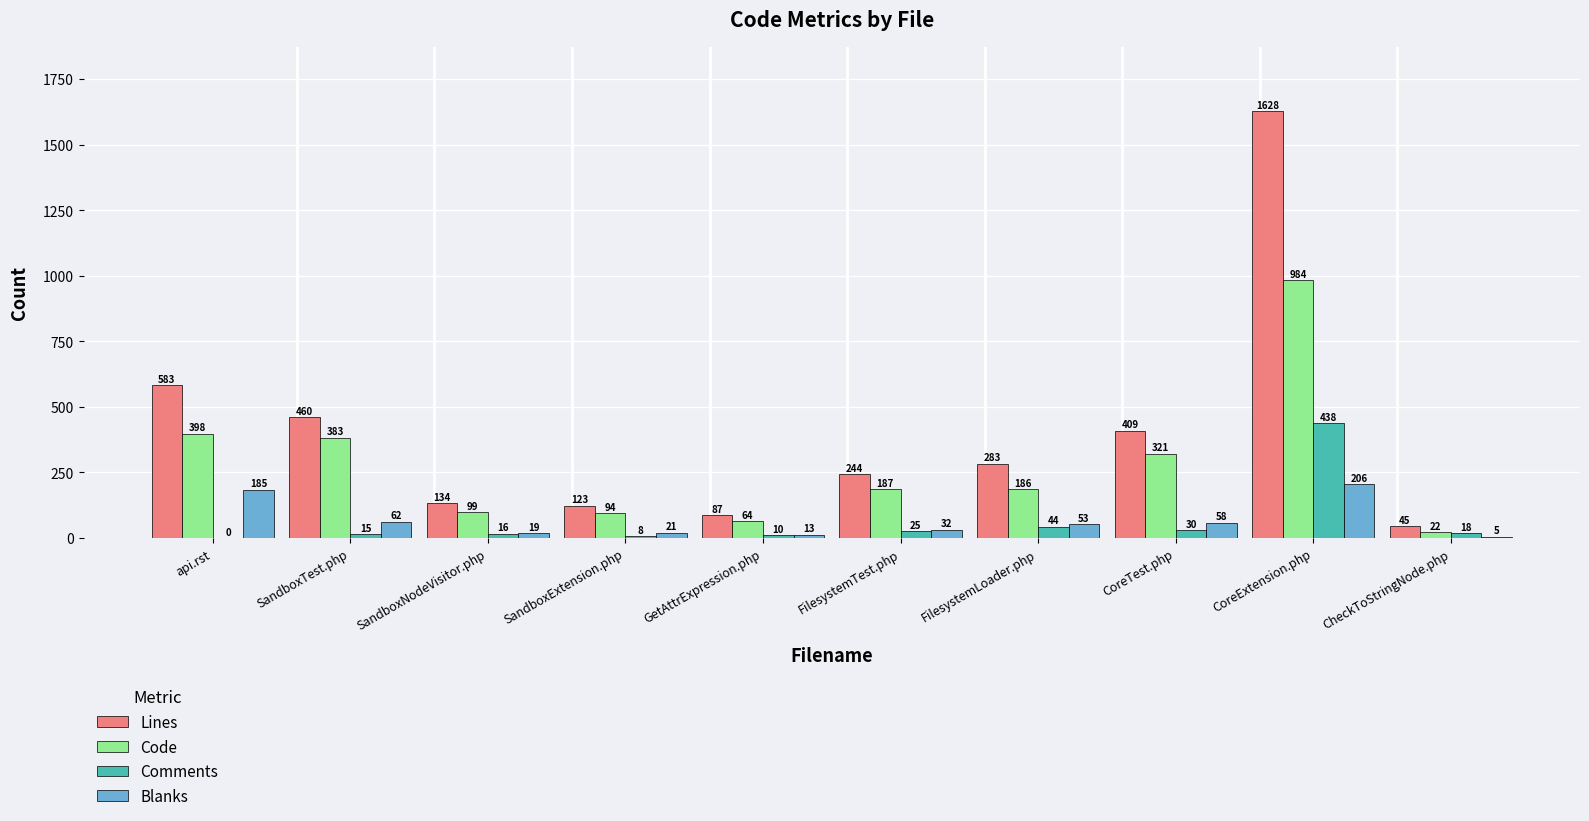

Which series has the widest spread of values?

Lines